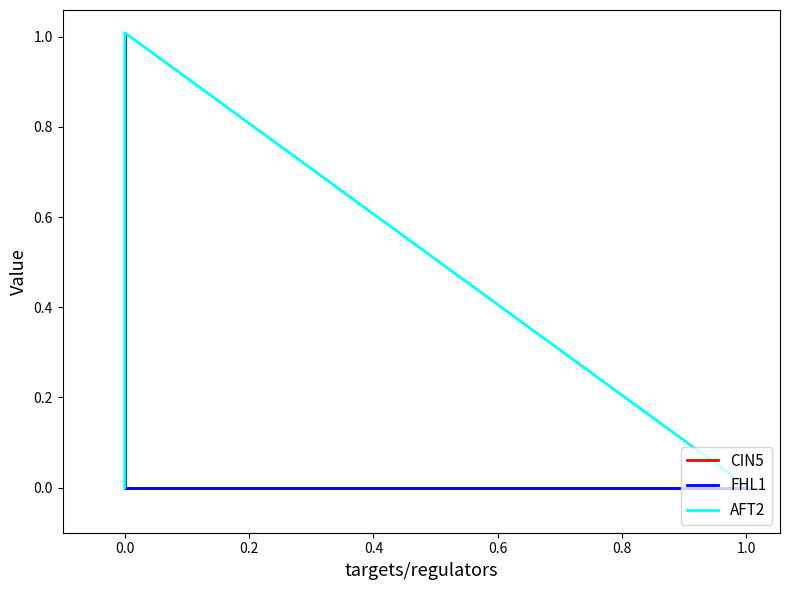

Is this an area chart (filled region under the line)?

No